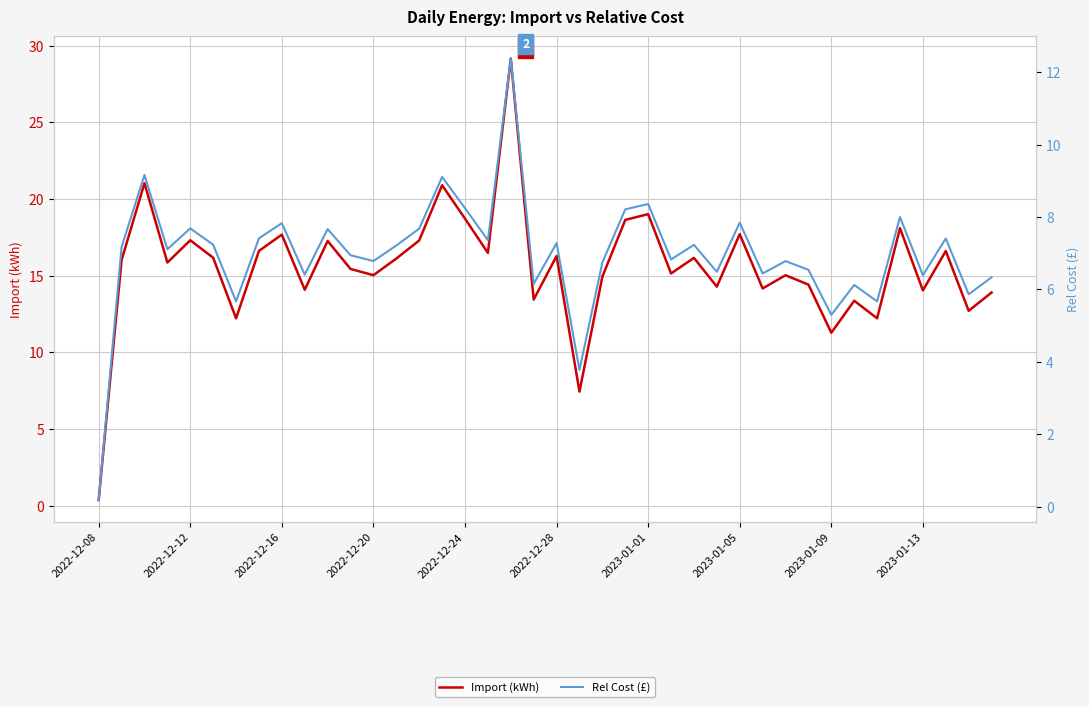

Reading left to right, what are all the values shown in this chart?

Import (kWh): 0.4	16.0	21.0	15.9	17.3	16.2	12.2	16.6	17.7	14.1	17.3	15.4	15.0	16.1	17.3	20.9	18.7	16.5	29.2	13.4	16.3	7.4	14.9	18.6	19.0	15.2	16.2	14.3	17.7	14.2	15.0	14.4	11.3	13.4	12.2	18.1	14.0	16.6	12.7	13.9
Rel Cost (£): 0.2	7.2	9.2	7.1	7.7	7.2	5.7	7.4	7.8	6.4	7.7	6.9	6.8	7.2	7.7	9.1	8.2	7.4	12.4	6.2	7.3	3.8	6.7	8.2	8.4	6.8	7.2	6.5	7.8	6.4	6.8	6.5	5.3	6.1	5.7	8.0	6.4	7.4	5.9	6.3